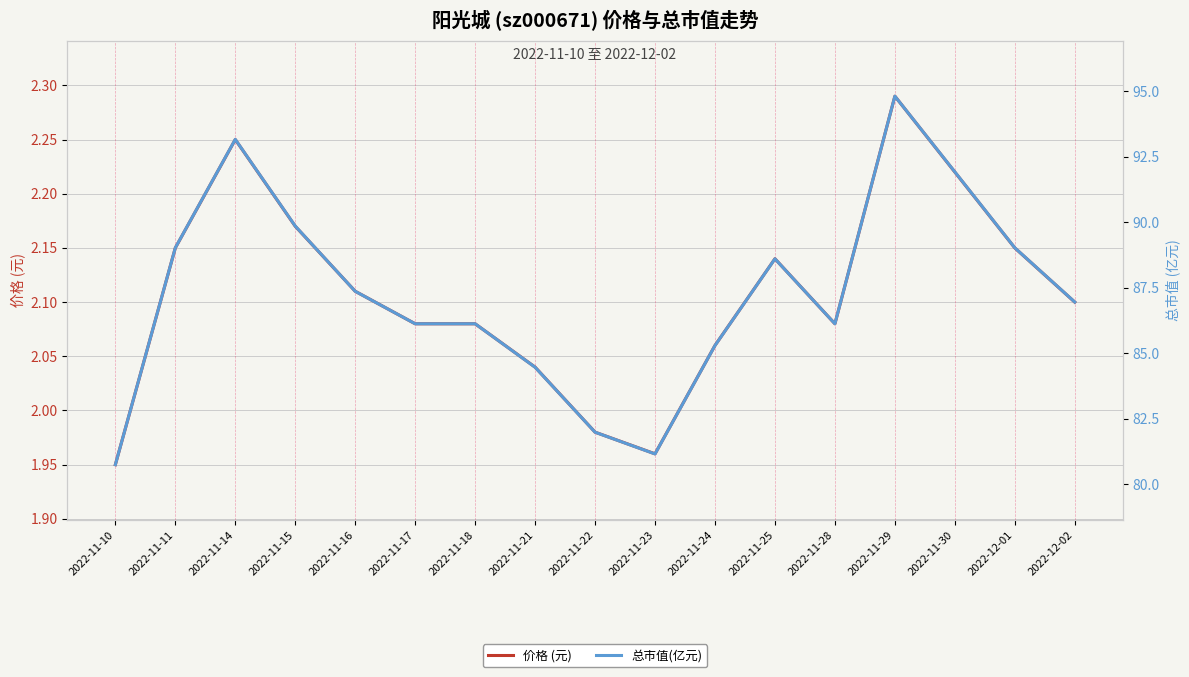

Which has a higher value, 2022-11-30 or 2022-11-21?

2022-11-30